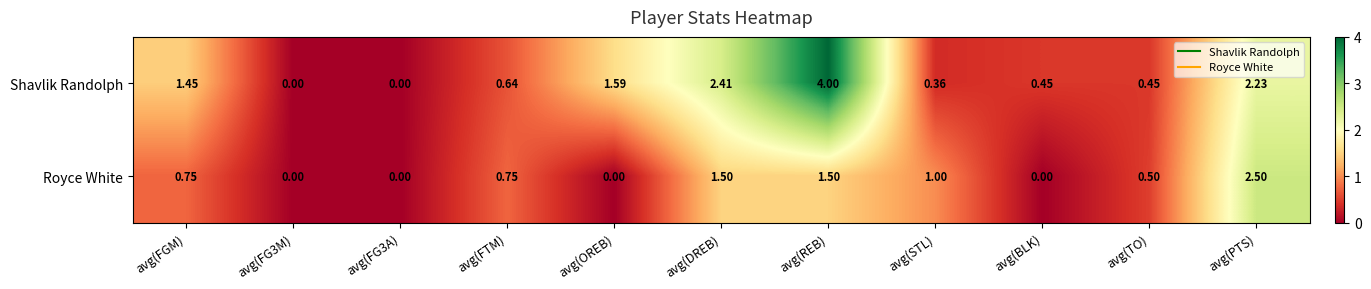

At which category is the sum across all series the highest?

avg(REB)